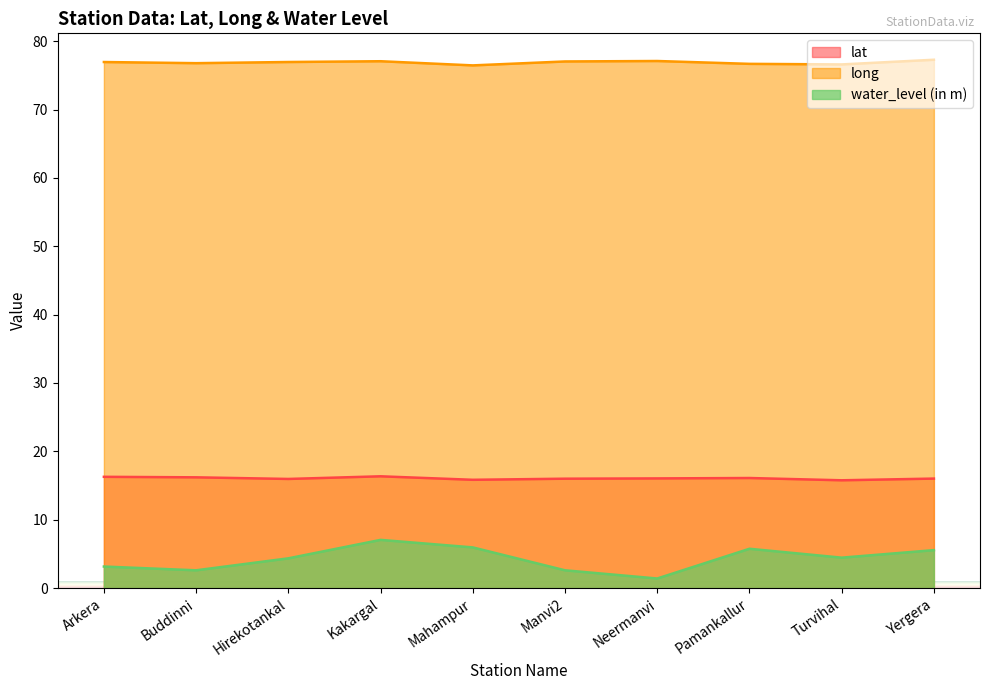

At which category does water_level (in m) reach its first local valley?

Buddinni